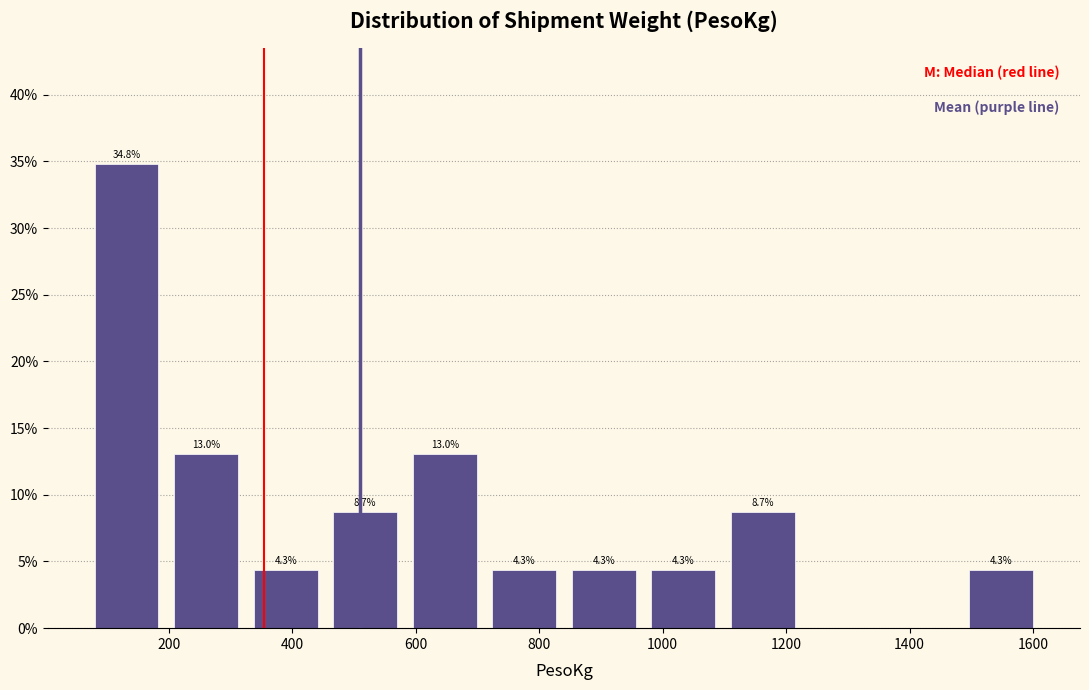

Over which range of the x-axis is the bar tallest?

60 to 200